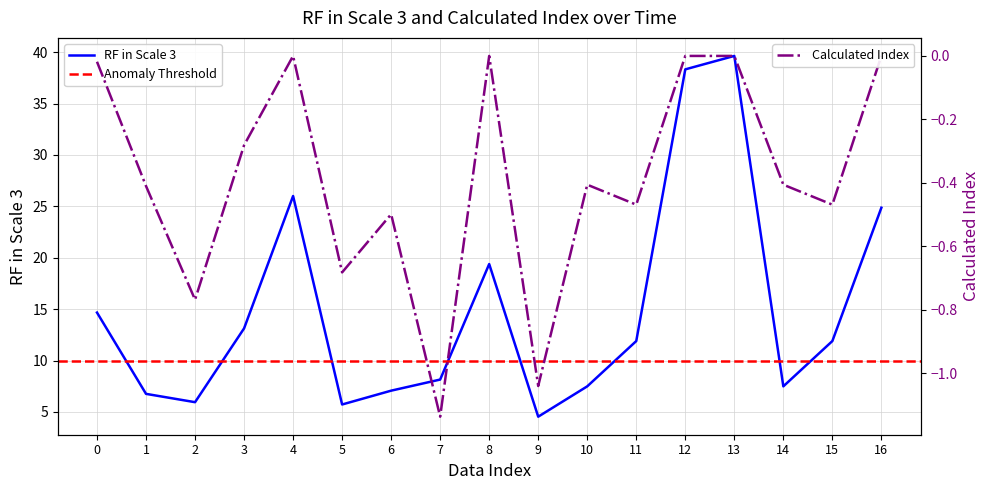

True or false: RF_in_scale_3 and RF_in_scale_3_calculated_index intersect in this chart.

False